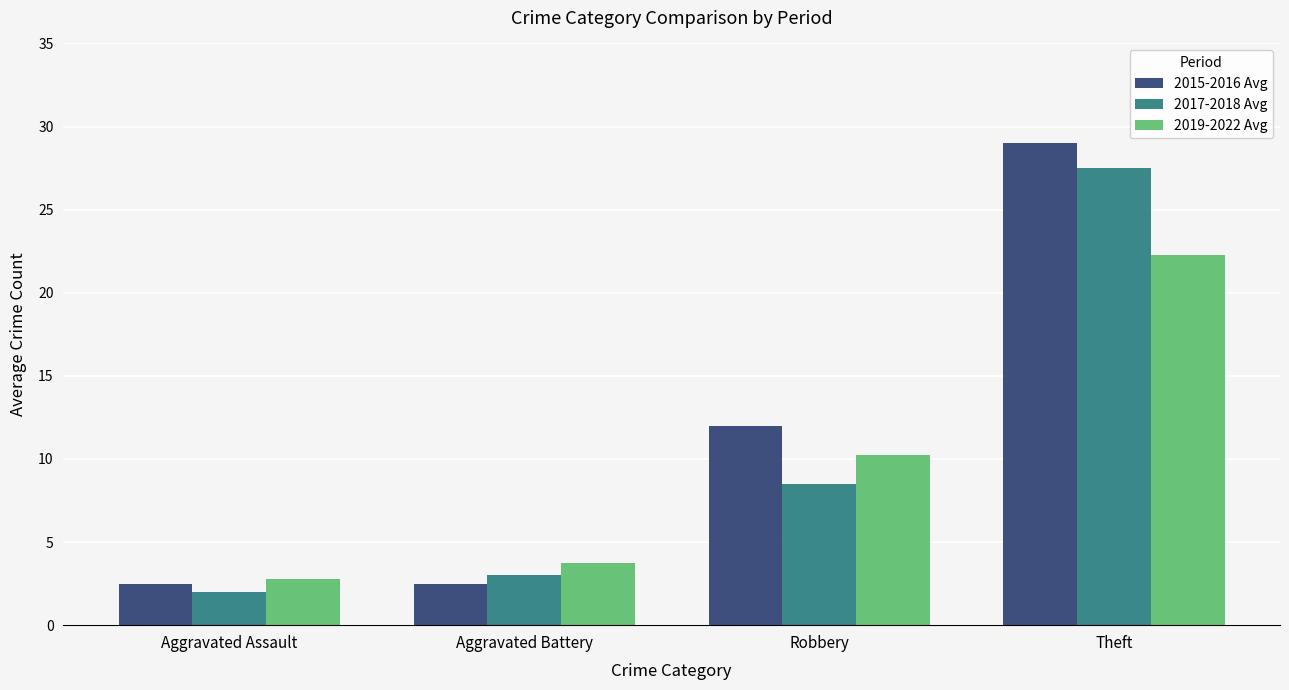

List the series in order of their peak value, lowest first.

2019-2022 Avg, 2017-2018 Avg, 2015-2016 Avg